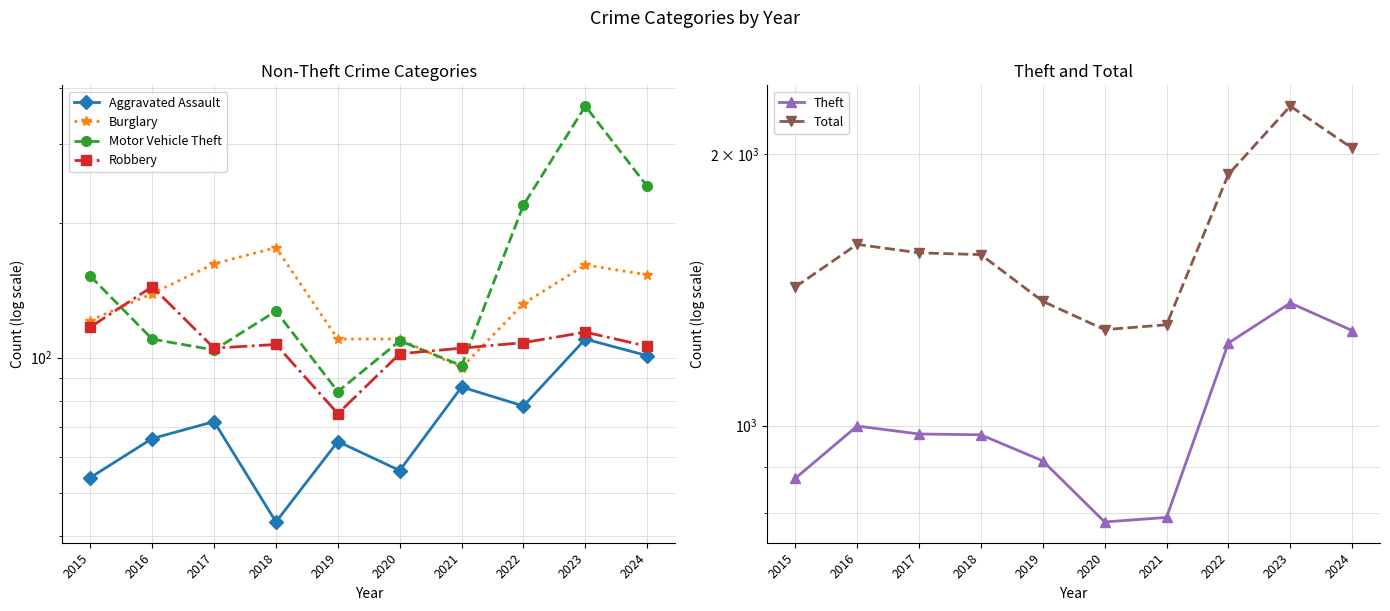

The value of Total at 2020 is 1278. True or false?

True